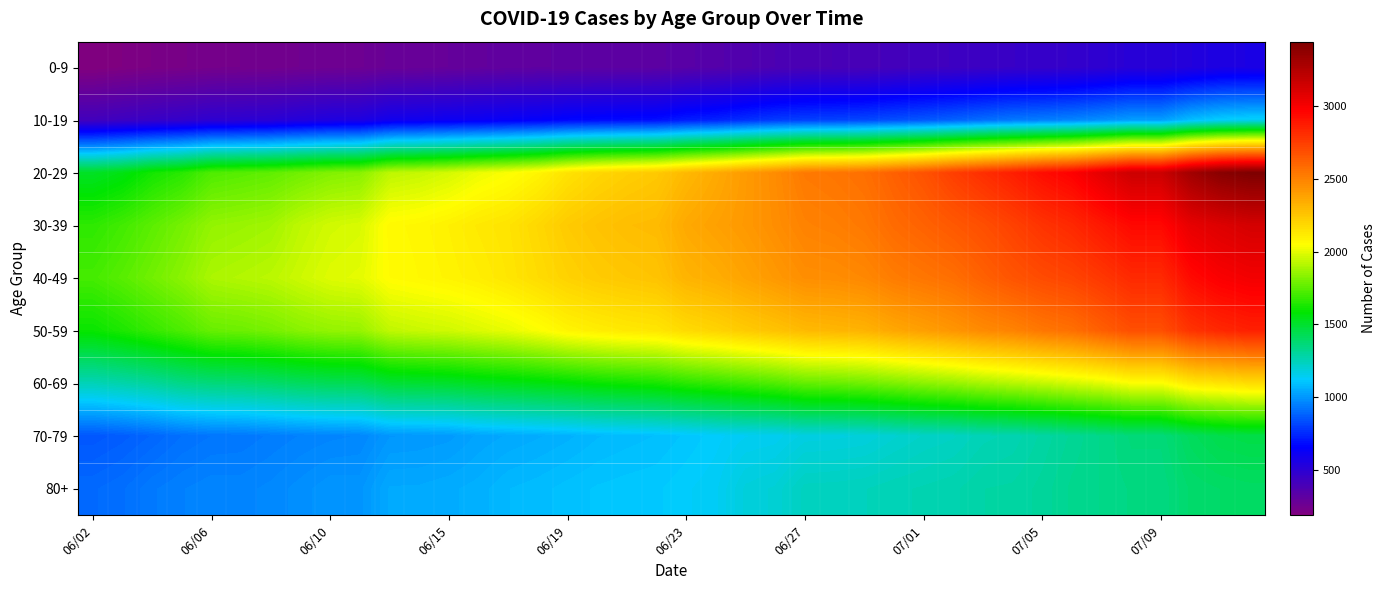

Reading left to right, transcribe all the data shown in this chart.

0-9: 186	199	212	222	234	237	241	250	257	260	278	280	288	298	307	312	315	318	321	322	335	348	361	377	387	390	394	409	422	429	442	453	458	468	487	510	510	529	552	556
10-19: 414	433	451	466	486	492	502	524	541	546	588	599	609	617	631	643	665	673	679	685	717	732	761	787	800	806	817	835	853	877	903	928	941	958	982	1013	1013	1087	1124	1140
20-29: 1516	1552	1618	1657	1727	1742	1758	1790	1820	1833	1927	1943	1971	2013	2042	2083	2148	2191	2220	2243	2303	2354	2412	2465	2533	2547	2569	2625	2676	2749	2808	2865	2931	2978	3073	3161	3161	3317	3409	3446
30-39: 1666	1704	1751	1798	1852	1863	1878	1930	1964	1977	2065	2076	2097	2125	2145	2188	2237	2264	2286	2295	2359	2389	2418	2457	2500	2513	2536	2585	2617	2653	2690	2737	2790	2829	2889	2947	2947	3060	3098	3129
40-49: 1708	1745	1790	1836	1895	1909	1923	1956	1988	1999	2058	2071	2087	2107	2136	2172	2209	2234	2249	2263	2320	2342	2380	2418	2456	2461	2479	2522	2546	2571	2622	2668	2702	2728	2773	2824	2824	2939	2991	3015
50-59: 1598	1636	1680	1721	1771	1780	1800	1831	1851	1859	1932	1949	1961	1984	2006	2040	2083	2106	2124	2135	2177	2202	2236	2264	2298	2310	2323	2365	2394	2429	2471	2497	2541	2568	2631	2689	2689	2789	2832	2859
60-69: 1251	1273	1300	1339	1361	1370	1390	1412	1428	1433	1485	1495	1505	1526	1540	1557	1574	1597	1611	1626	1658	1679	1704	1730	1766	1773	1787	1811	1837	1858	1888	1913	1938	1967	1995	2043	2043	2125	2144	2171
70-79: 853	868	888	912	925	928	940	951	959	964	1000	1003	1009	1030	1041	1050	1061	1076	1084	1091	1106	1123	1140	1146	1172	1175	1181	1202	1219	1228	1251	1260	1285	1310	1334	1361	1361	1415	1446	1455
80+: 897	910	935	949	959	958	967	982	998	997	1041	1042	1049	1058	1077	1085	1096	1105	1110	1113	1126	1138	1183	1195	1236	1238	1242	1252	1258	1265	1281	1284	1299	1323	1333	1347	1347	1386	1396	1403